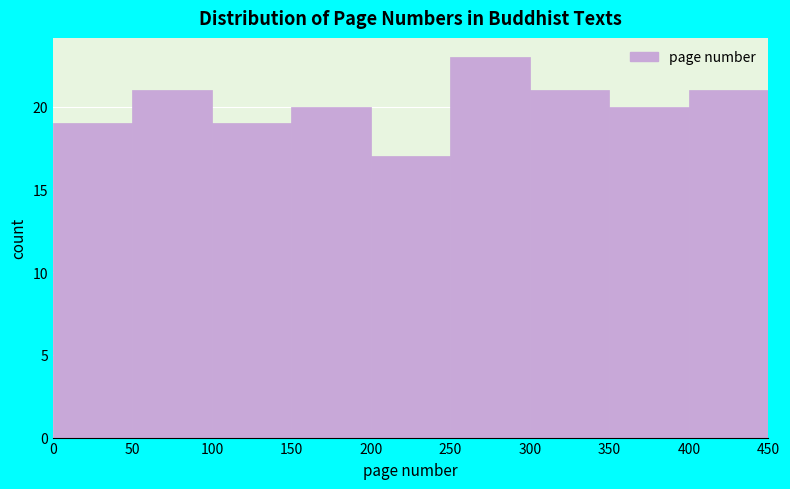

Reading left to right, transcribe this chart: for each bar, give the range it covers on the x-axis and its height. The values are not printed on the chart, so give them approximately, as read against the axis.

0 to 50: 19
50 to 100: 21
100 to 150: 19
150 to 200: 20
200 to 250: 17
250 to 300: 23
300 to 350: 21
350 to 400: 20
400 to 450: 21